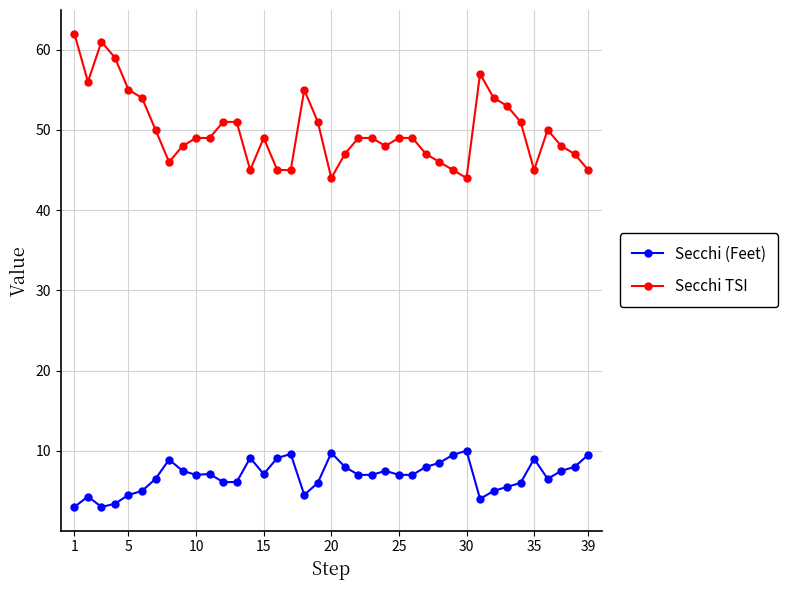

Which series has the largest range (max minus min)?

Secchi TSI